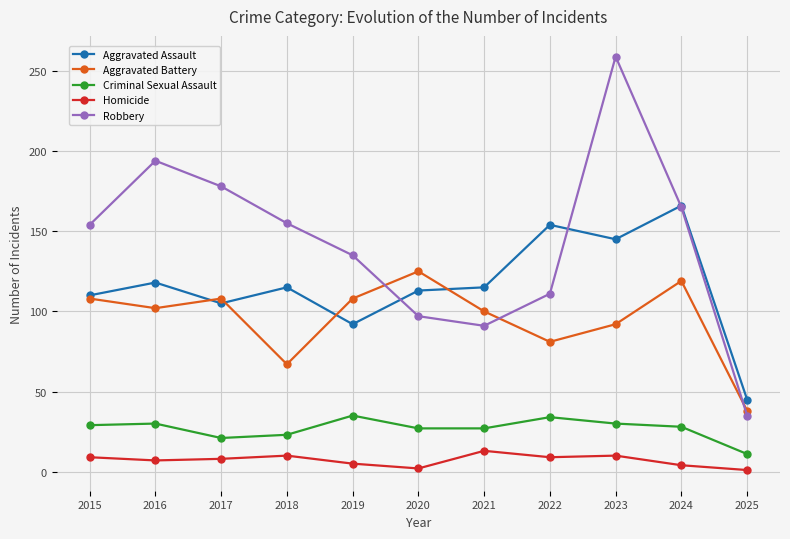

Rank the series by their maximum value, from lowest to highest.

Homicide, Criminal Sexual Assault, Aggravated Battery, Aggravated Assault, Robbery